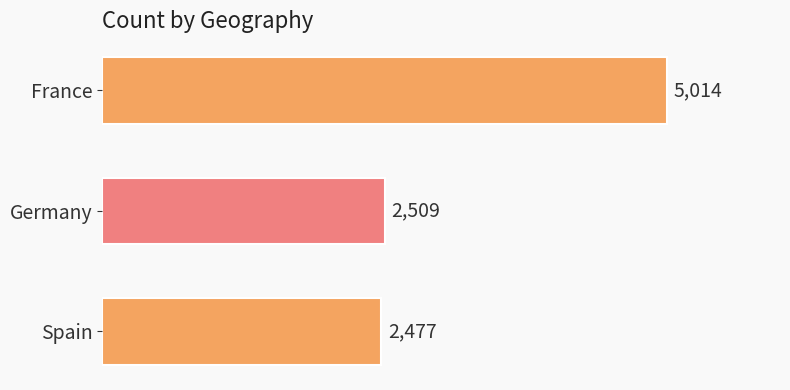

At which label is the value closest to 3745?

Germany